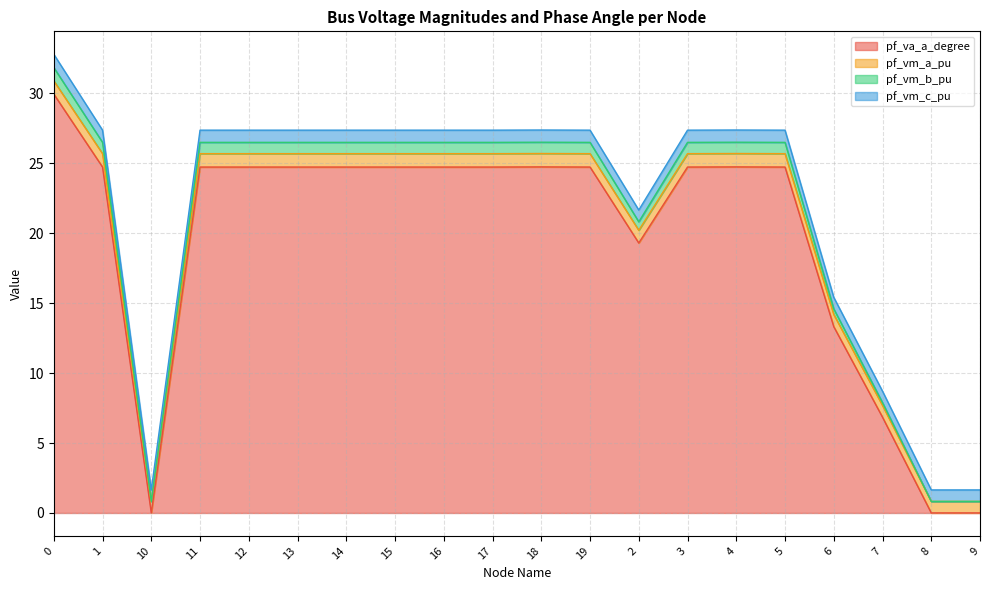

What is the total value across all series at 14?

27.4